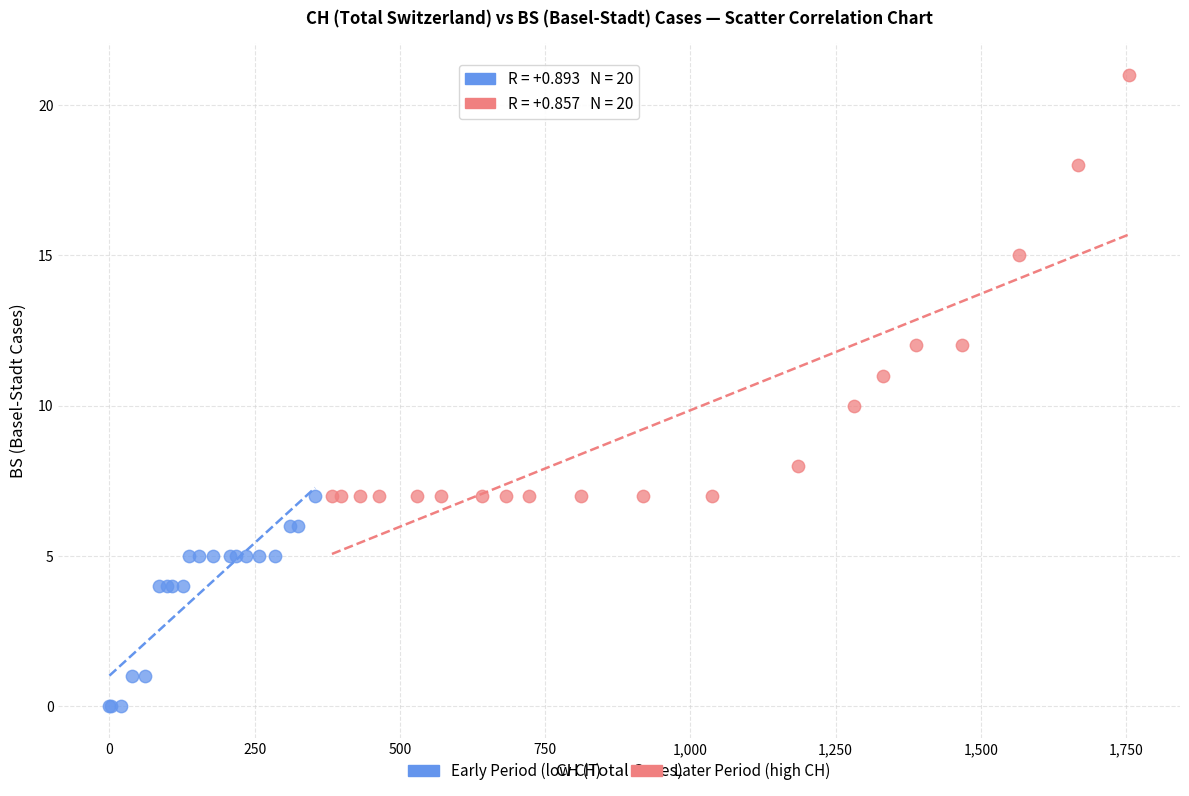

What are all the series names shown in the legend?

Early Period (low CH), Later Period (high CH)